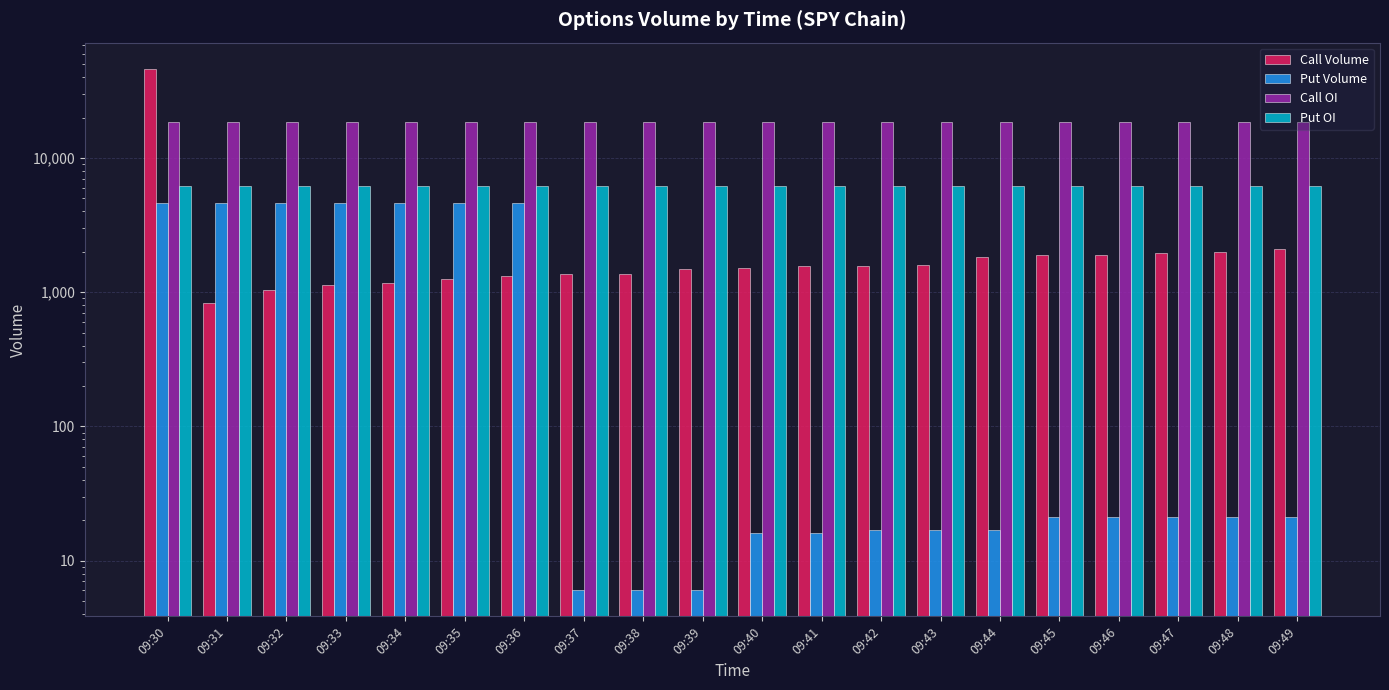

What is the approximate value of Call Volume at 09:32, to the nearest 10?

1040